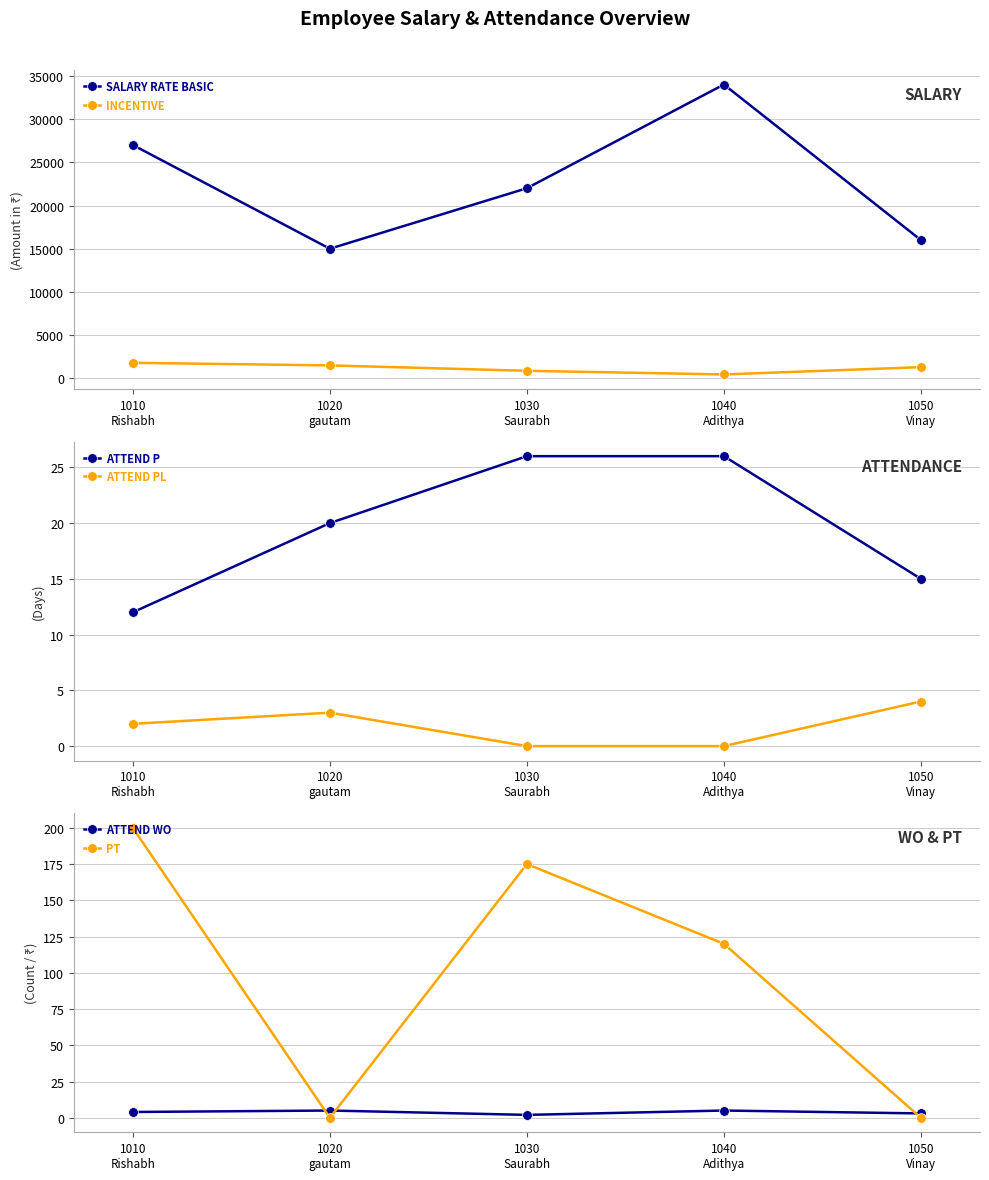

Rank the series by their maximum value, from lowest to highest.

ATTEND PL, ATTEND WO, ATTEND P, PT, INCENTIVE, SALARY RATE BASIC